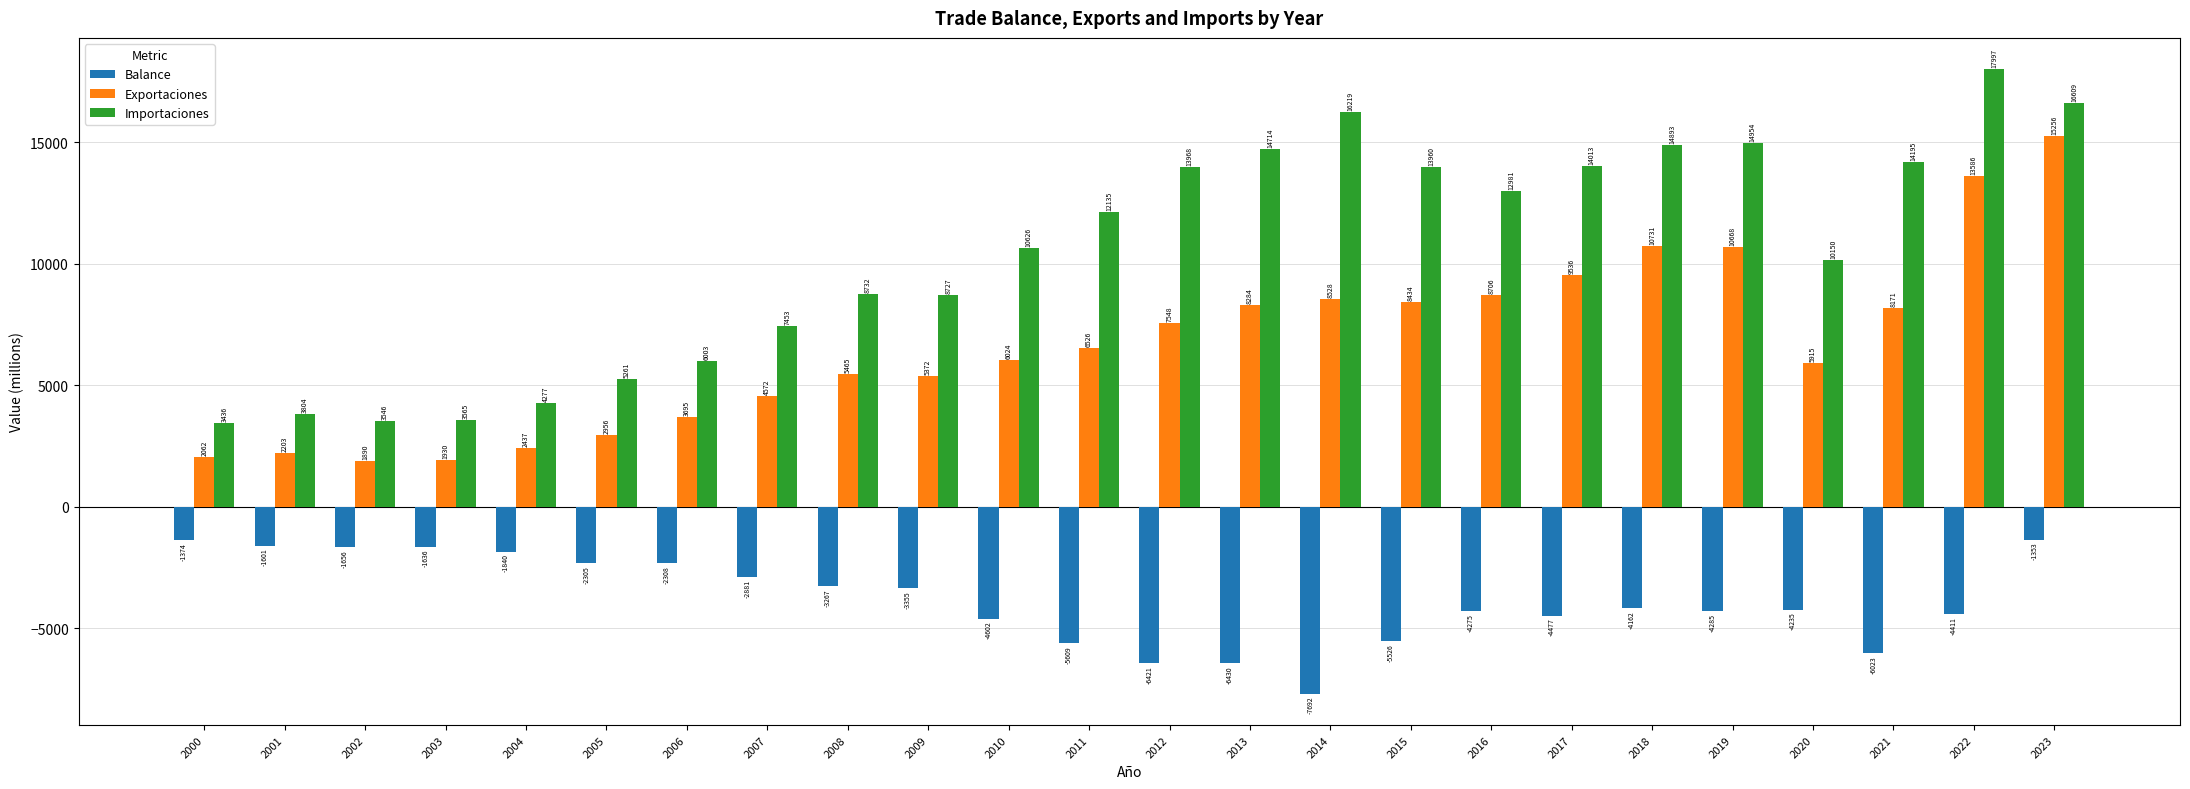

What is the spread (max minus min) of values at 2012?

20389.0